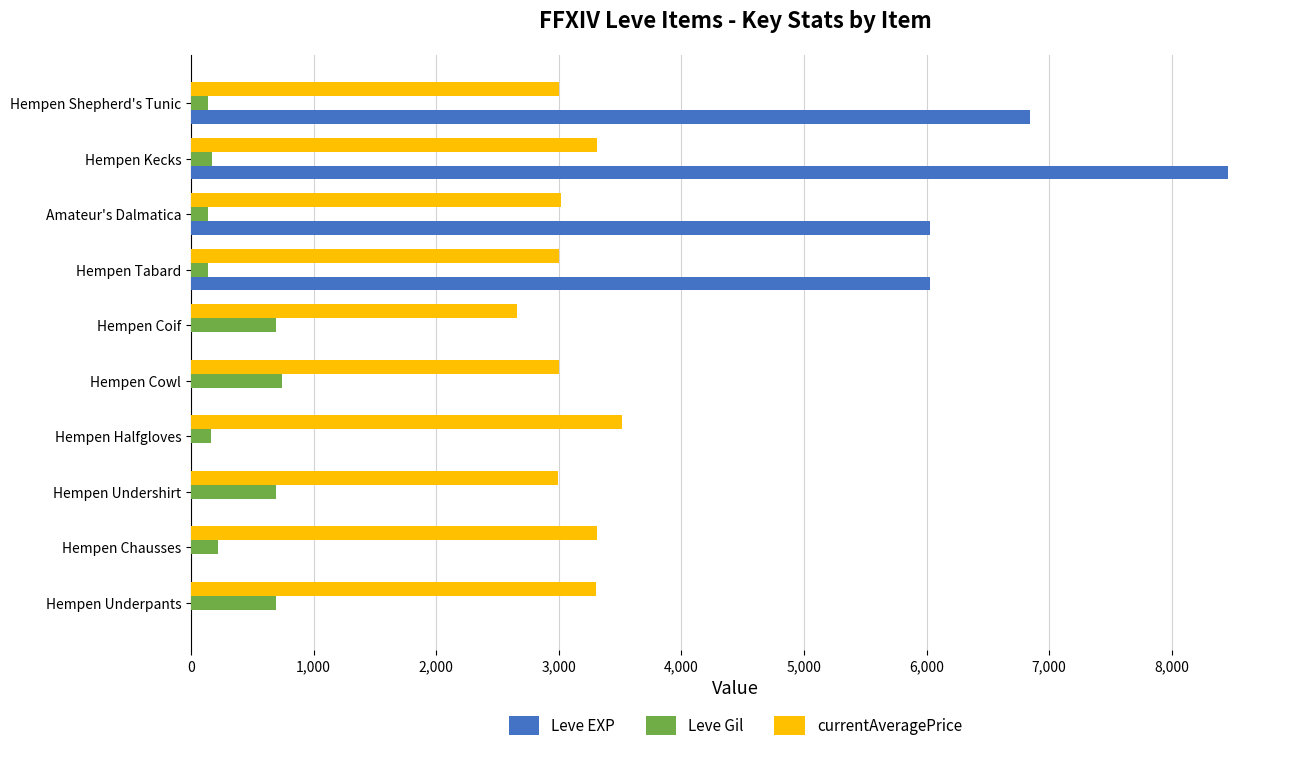

Which series has the largest total across all categories?

currentAveragePrice